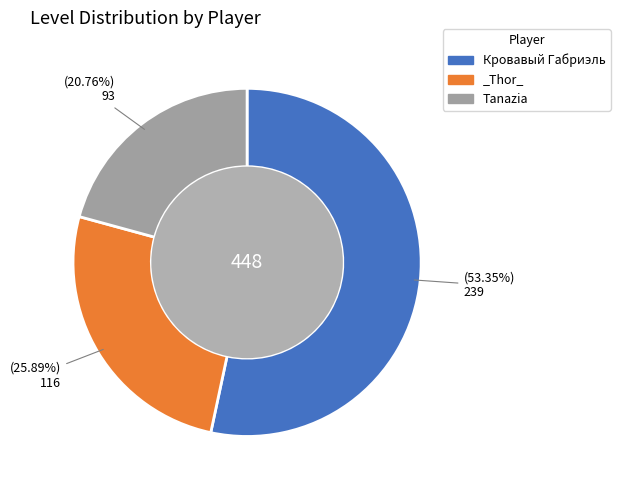

Count the number of slices in the pie.

3